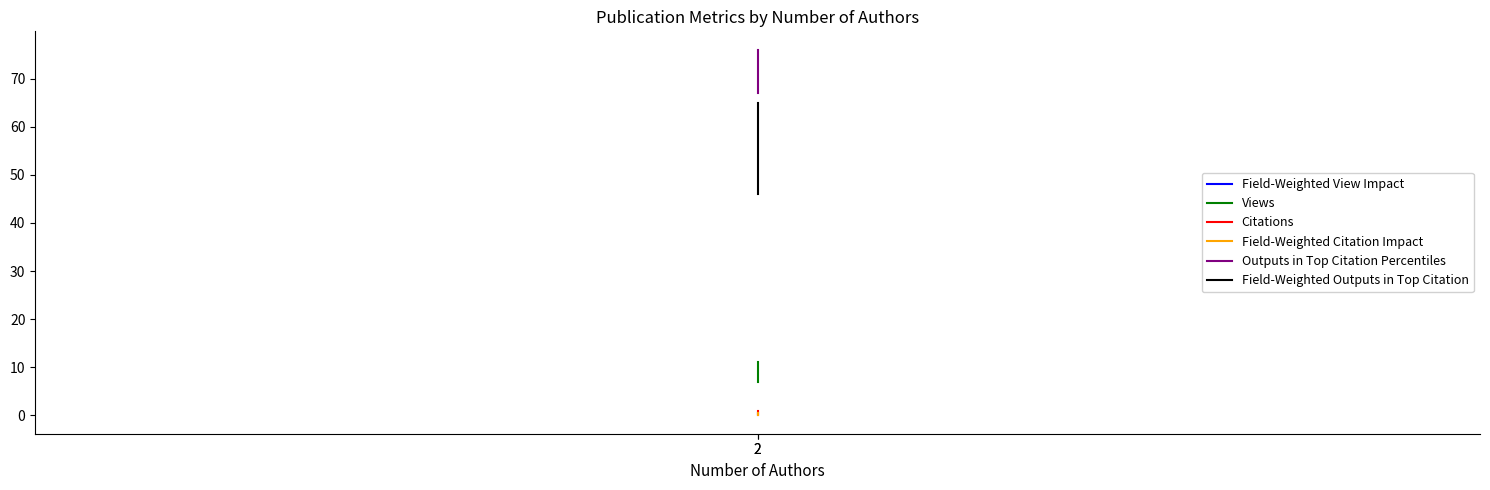

How many data points in Outputs in Top Citation Percentiles are less than 76?

1